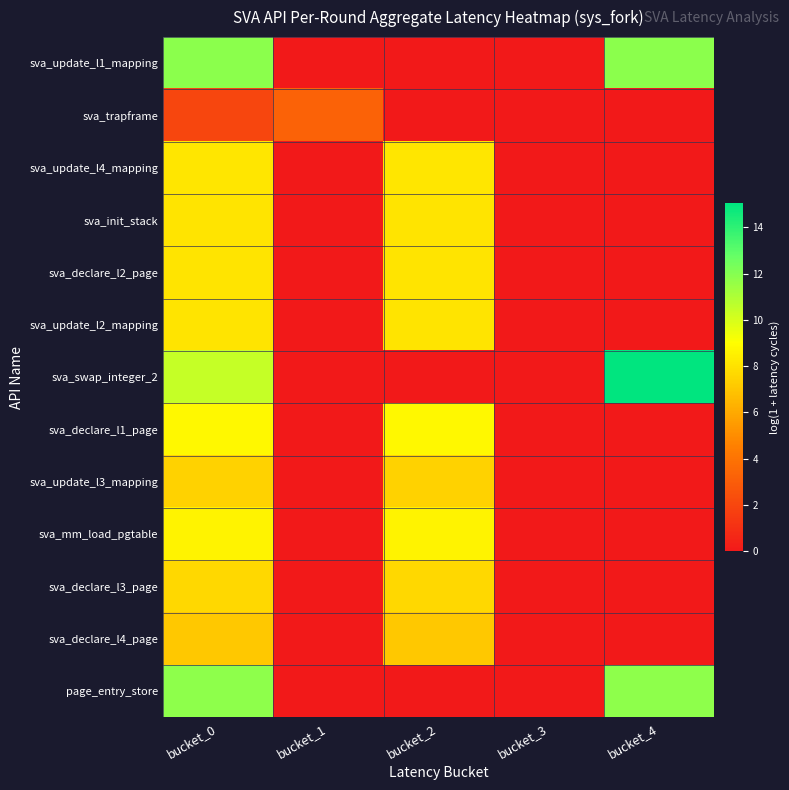

What is the total value across all series at bucket_0?

108.0